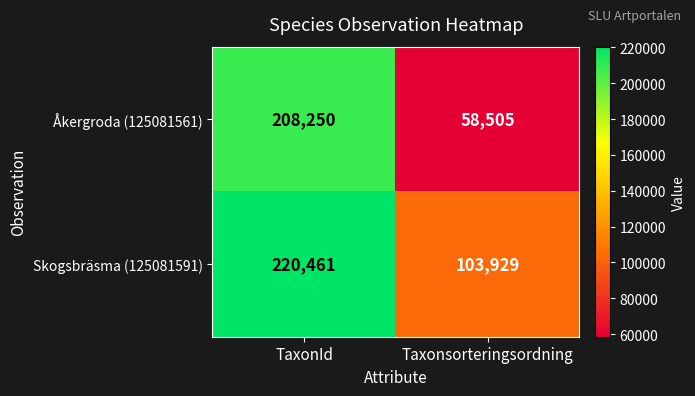

List the labels in order of Åkergroda (125081561) value, largest first.

TaxonId, Taxonsorteringsordning